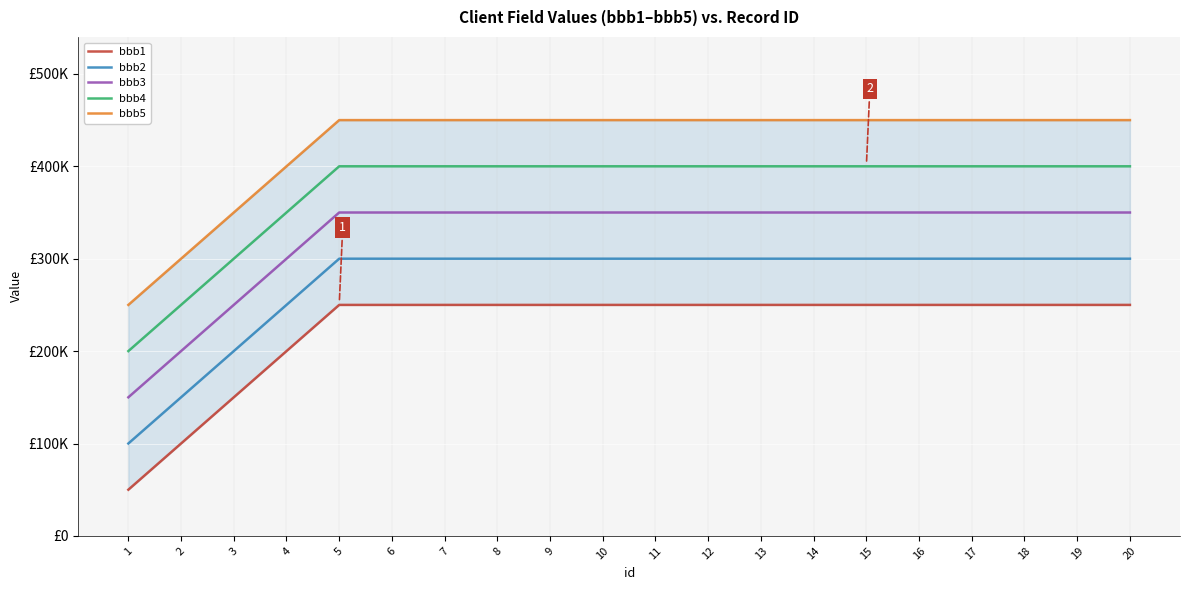

Between 8 and 18, which series saw the biggest shift?

bbb1